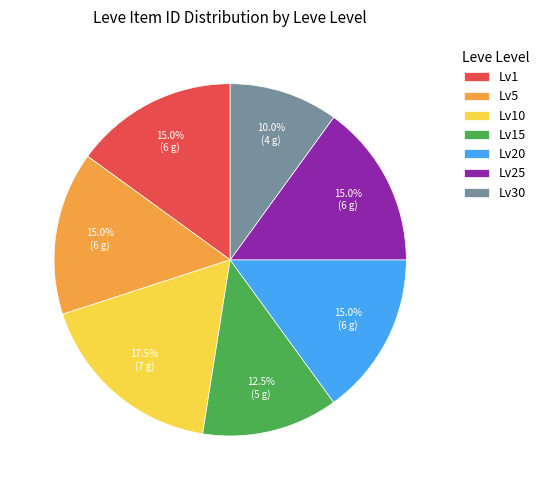

Which has a higher value, Lv1 or Lv10?

Lv10